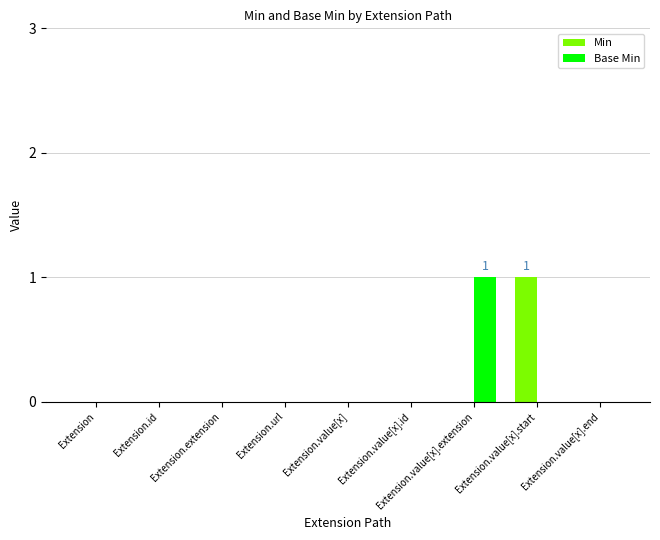

Is the value of Base Min at Extension.extension greater than the value of Min at Extension.value[x].start?

No